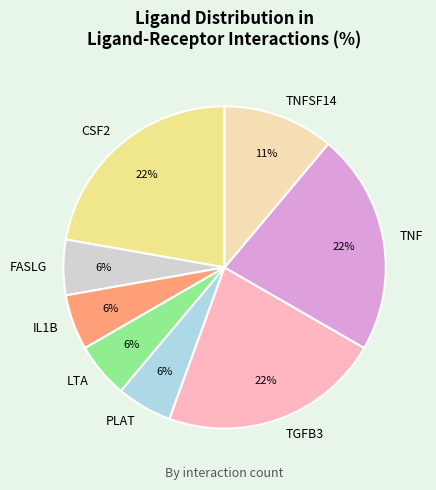

To the nearest percent, what is the combined percentage of TNF and LTA?

28%